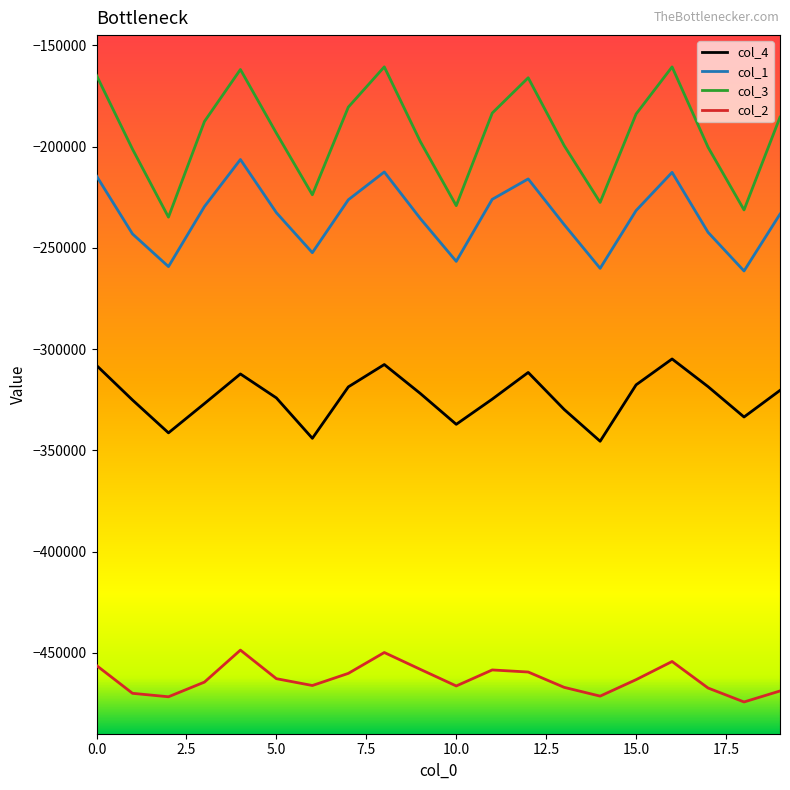

What is the greatest value displayed?

-160644